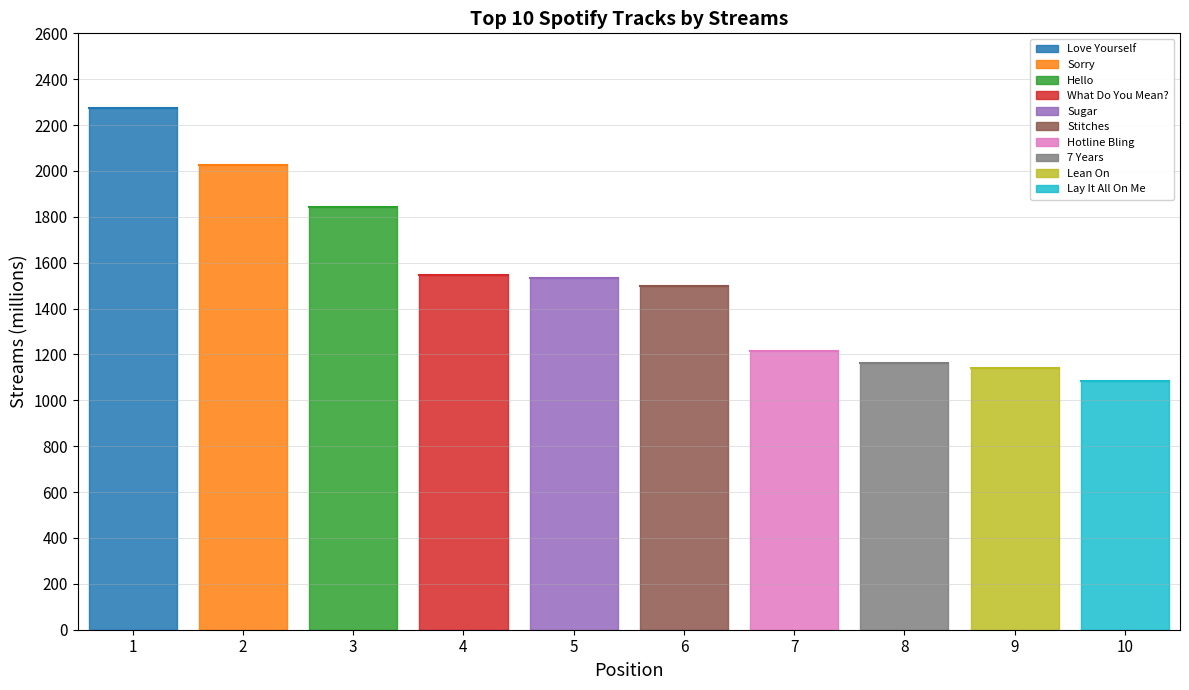

Rank the categories by value from lowest to highest.

10, 9, 8, 7, 6, 5, 4, 3, 2, 1